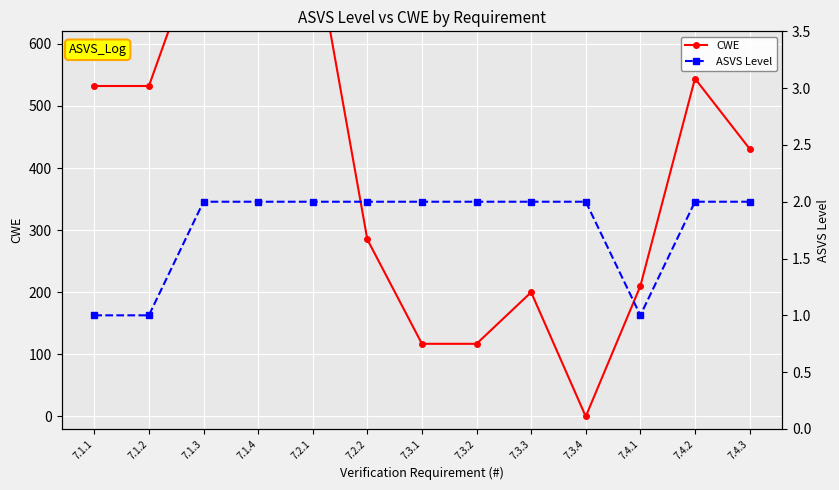

What are all the series names shown in the legend?

CWE, ASVS Level